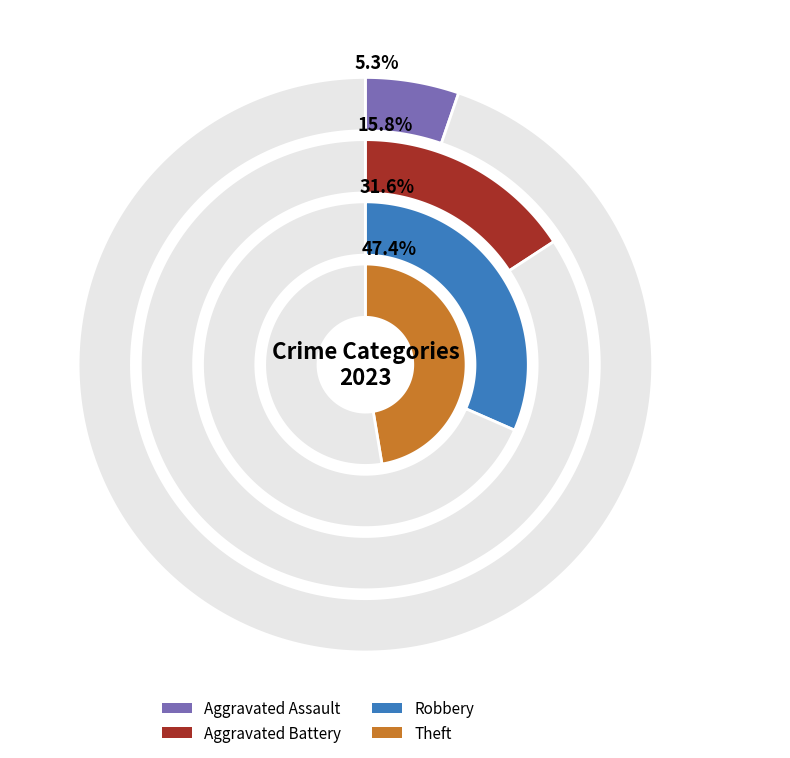

Combined, do Aggravated Assault and Theft account for over 50%?

Yes